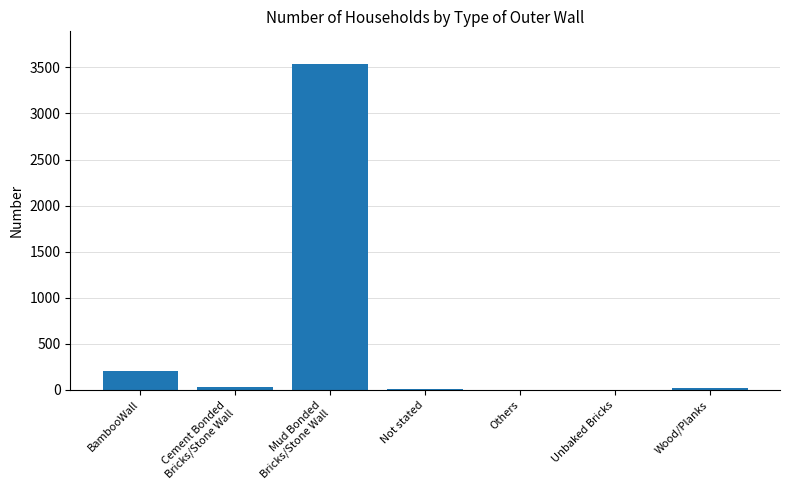

What is the difference between the values at BambooWall and Others?

208